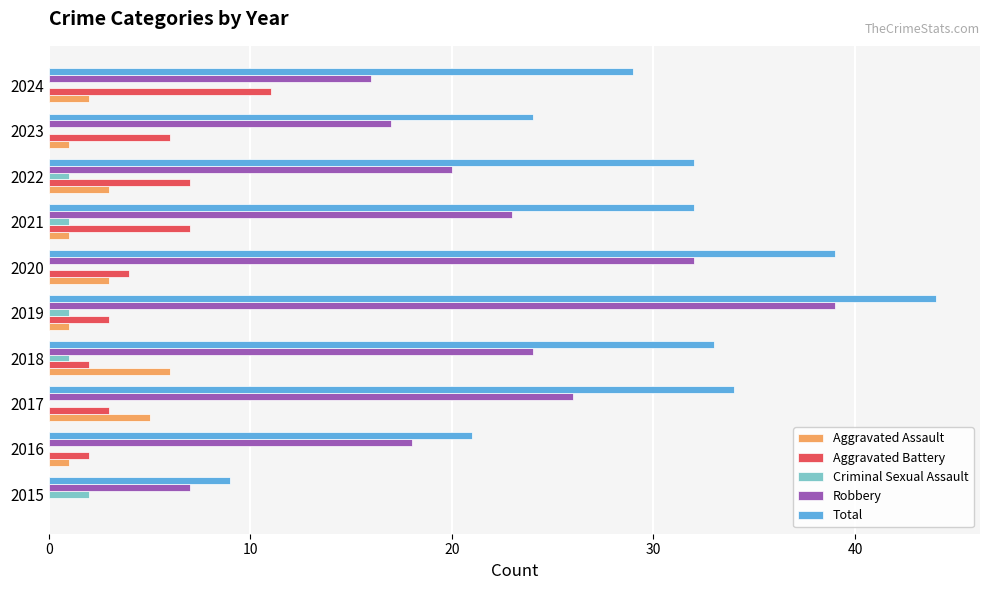

What is the sum of all Robbery values?

222